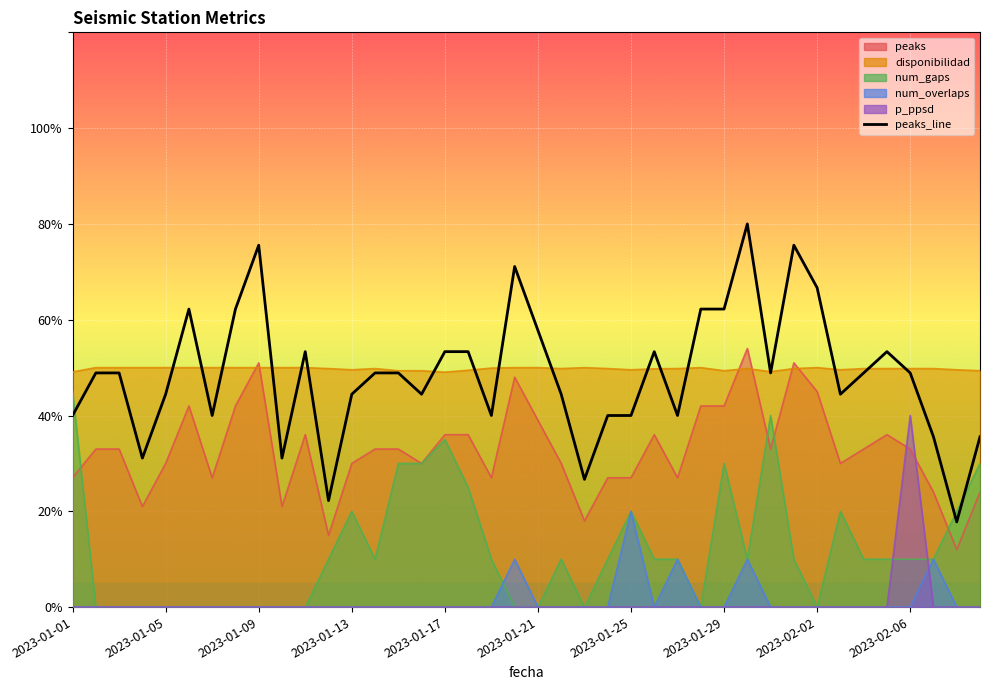

Reading left to right, transcribe all the data shown in this chart.

40.0	48.9	48.9	31.1	44.4	62.2	40.0	62.2	75.6	31.1	53.3	22.2	44.4	48.9	48.9	44.4	53.3	53.3	40.0	71.1	57.8	44.4	26.7	40.0	40.0	53.3	40.0	62.2	62.2	80.0	48.9	75.6	66.7	44.4	48.9	53.3	48.9	35.6	17.8	35.6